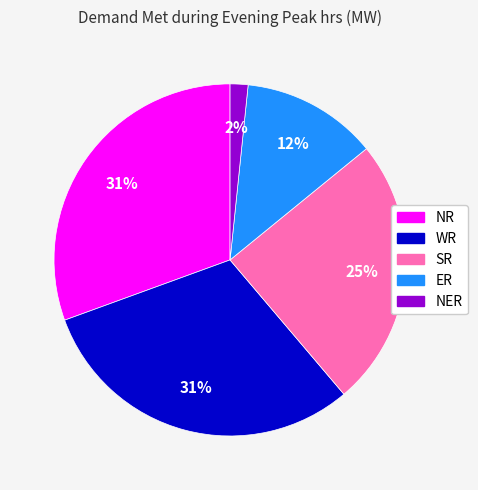

To the nearest percent, what portion does WR represent?

31%